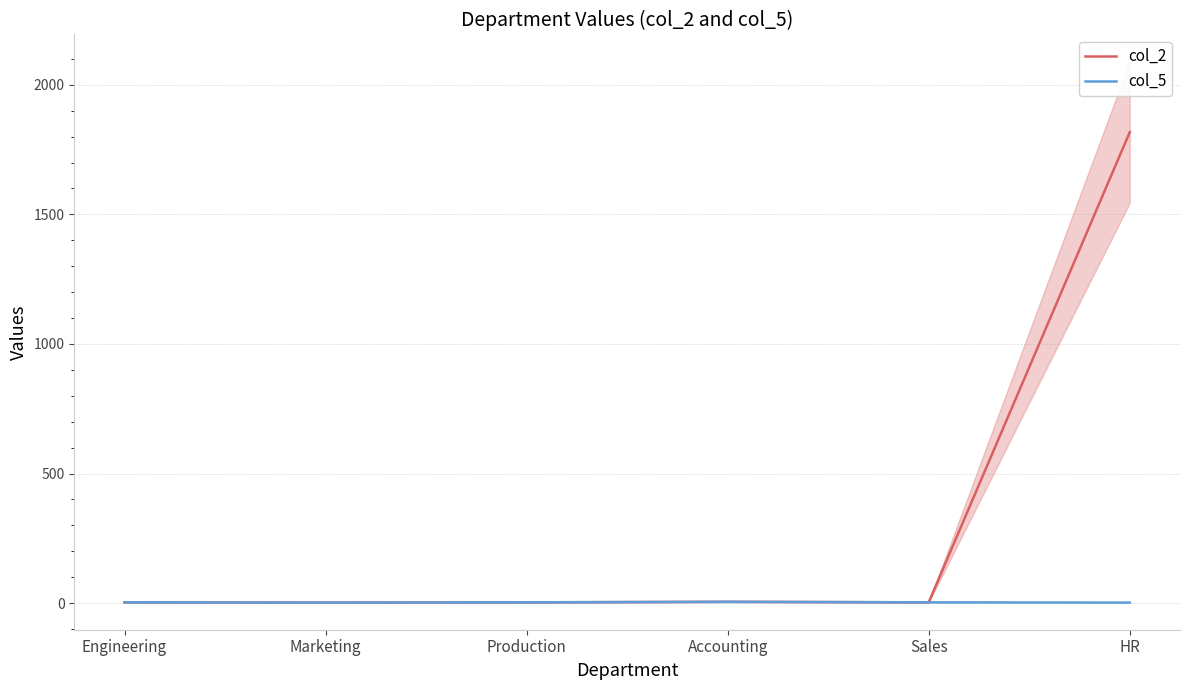

Which series has the largest total across all categories?

col_2